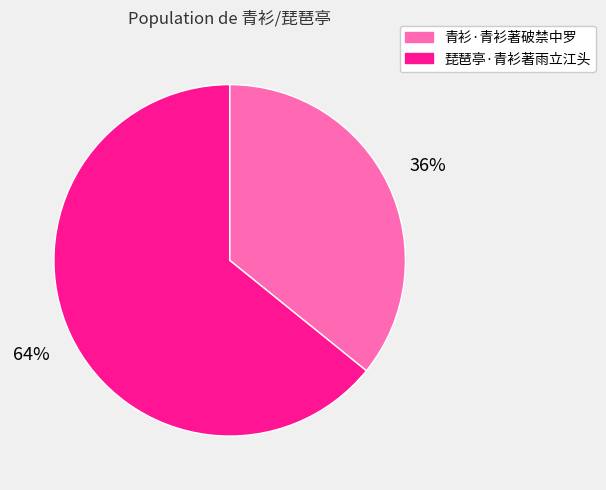

To the nearest percent, what is the difference between the largest and smallest slice percentages?

28%